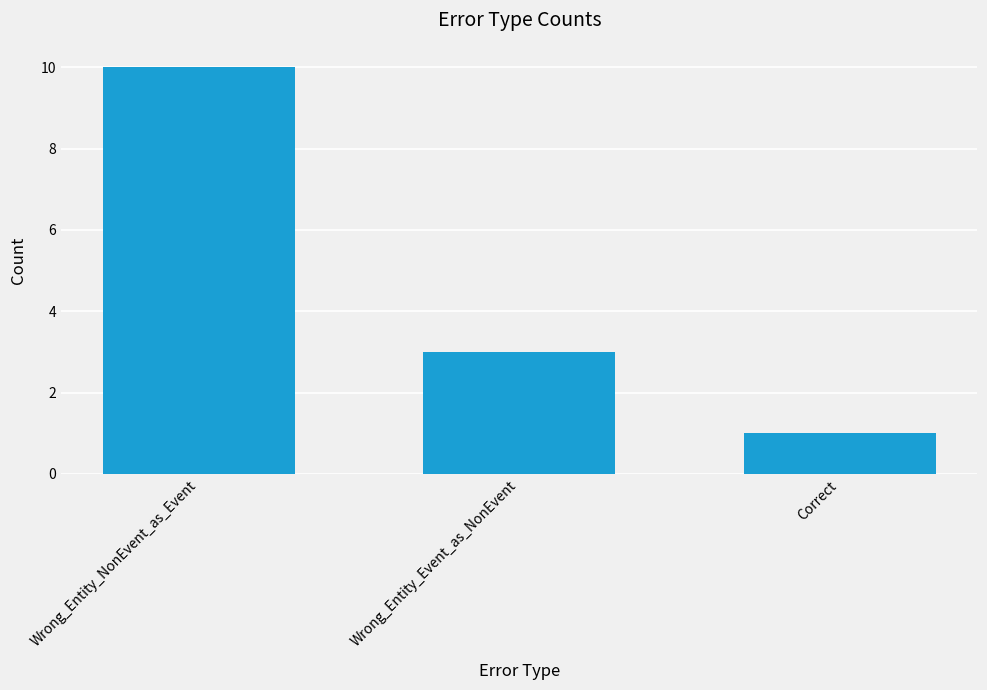

What is the value of the 3rd bar from the left?

1